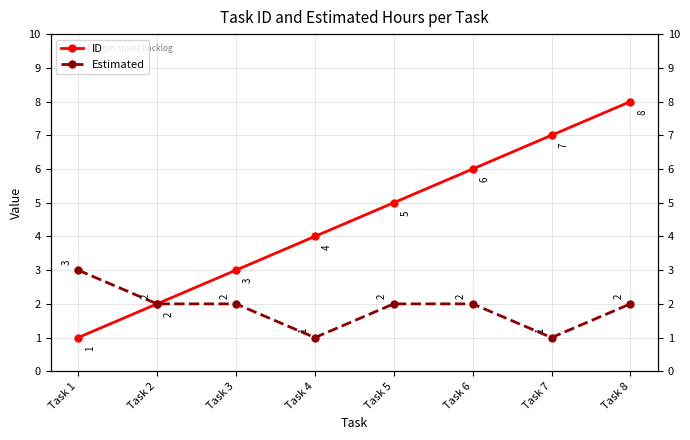

Which series has the largest total across all categories?

ID